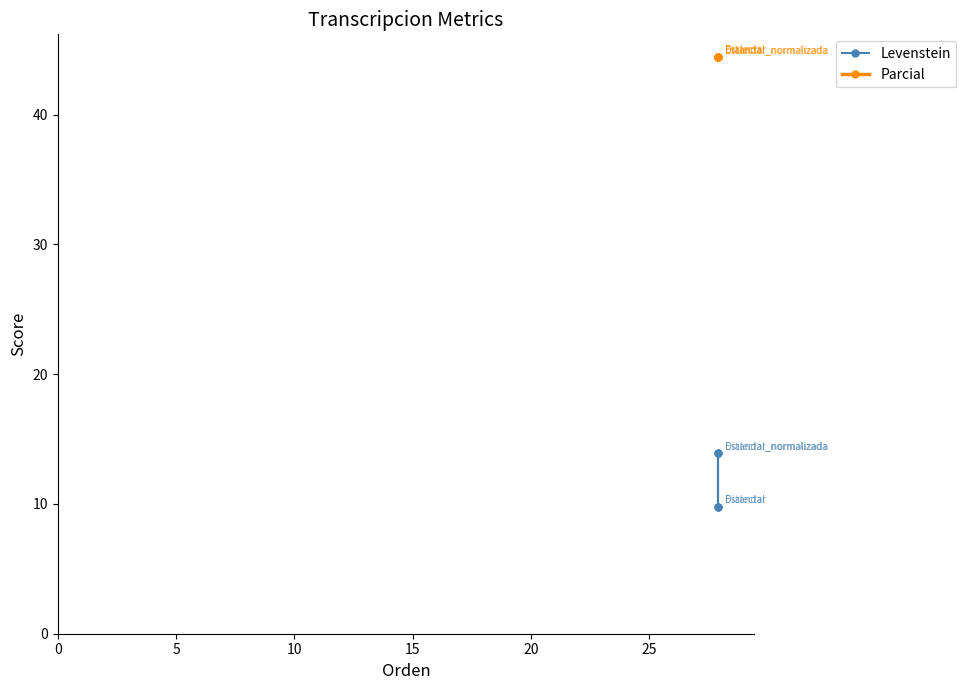

True or false: Levenstein and Parcial cross at least once.

False